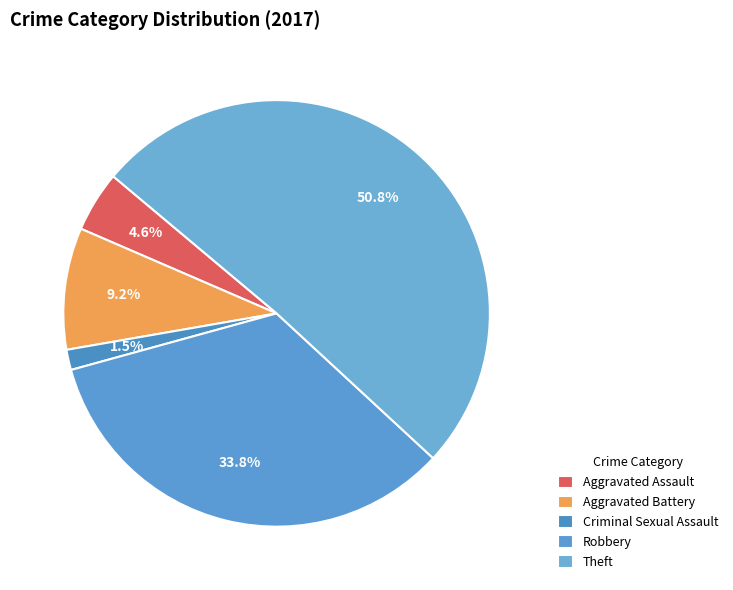

To the nearest percent, what is the difference between the Aggravated Battery and Robbery slice percentages?

25%